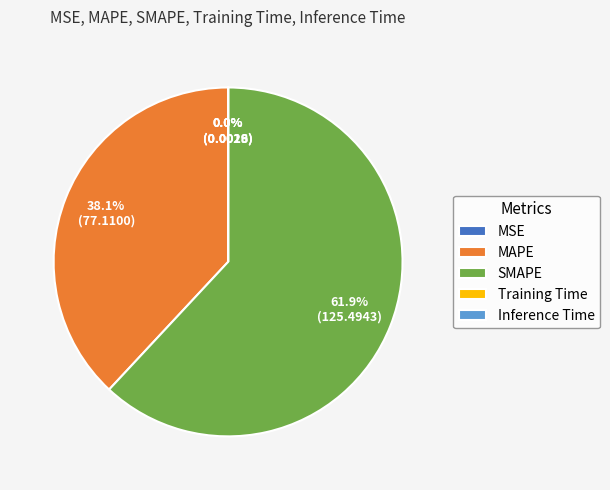

True or false: MAPE accounts for 45% of the total.

False